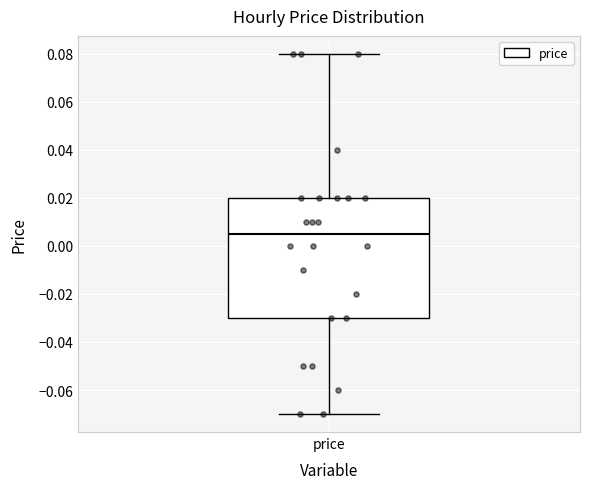

Read this box plot against the y-axis: the position of the median line, the range covered by the box, and the ends of both whiskers. The values are not printed on the chart, so give them approximately, as read against the axis.

median 0.006, box -0.030 to 0.020, whiskers -0.070 to 0.080